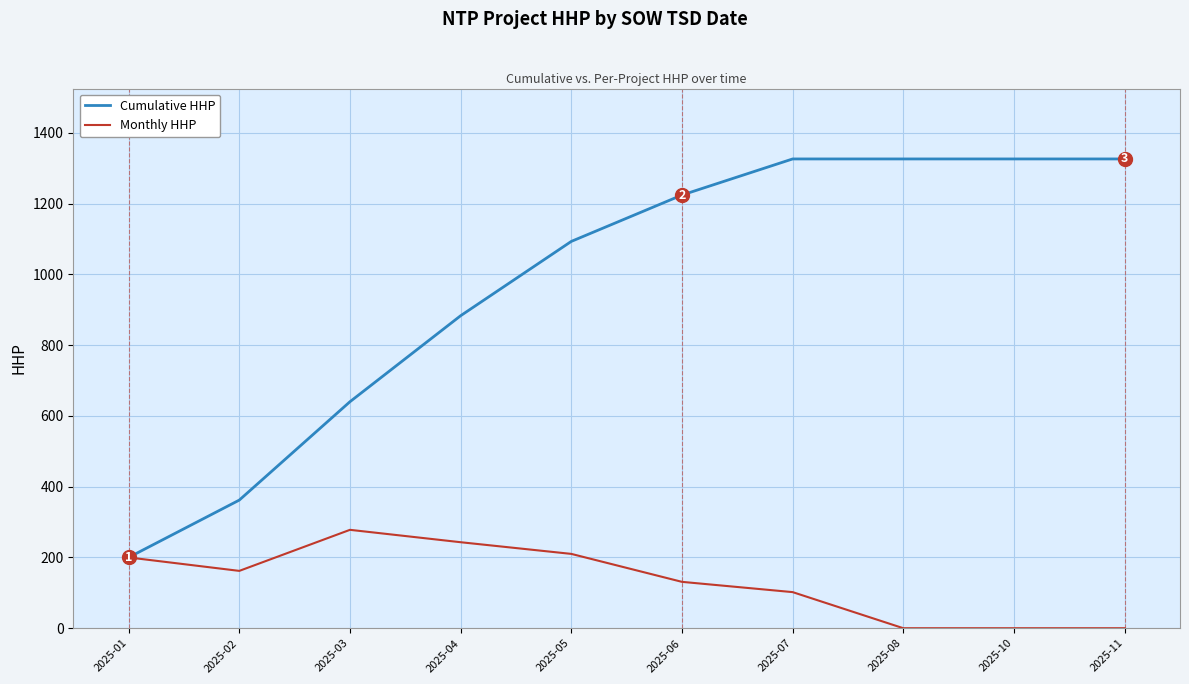

The Cumulative HHP series shows 883 at 2025-04. True or false?

True